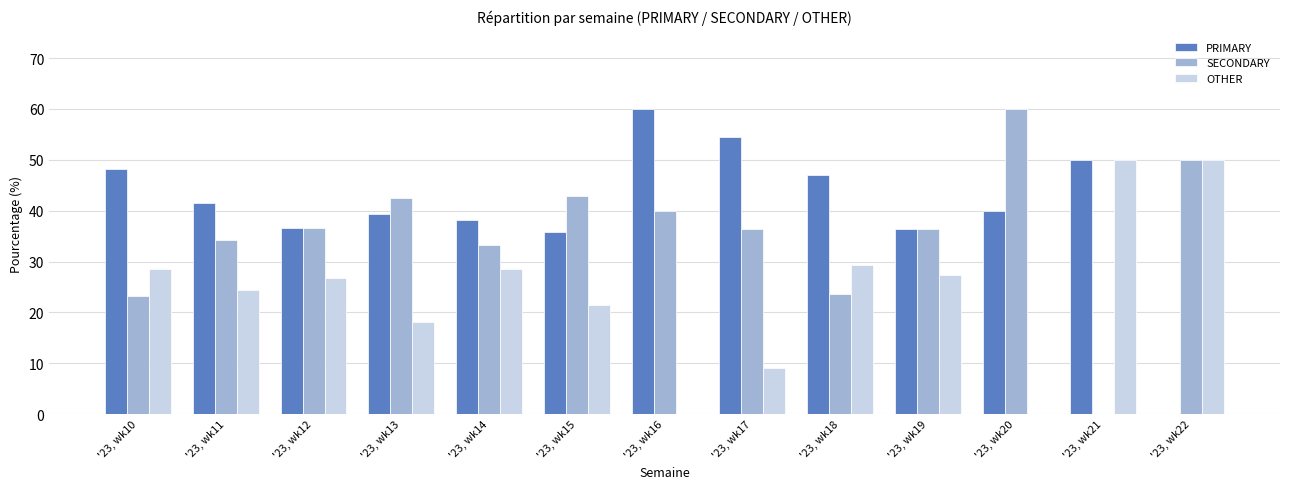

What is the sum of all PRIMARY values?

527.4